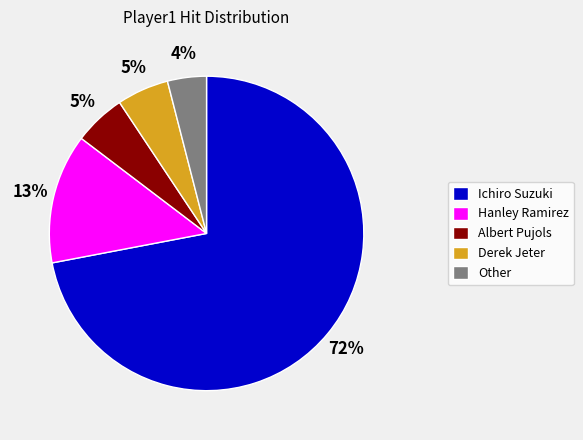

What is the largest slice in the pie chart?

Ichiro Suzuki